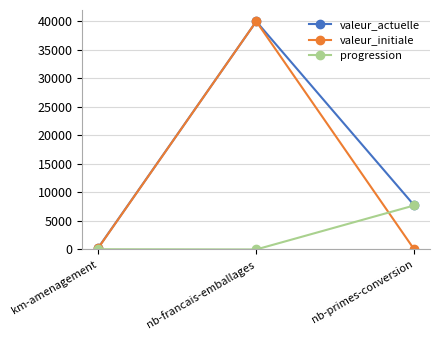

What is the label of the 1st point from the left?

km-amenagement